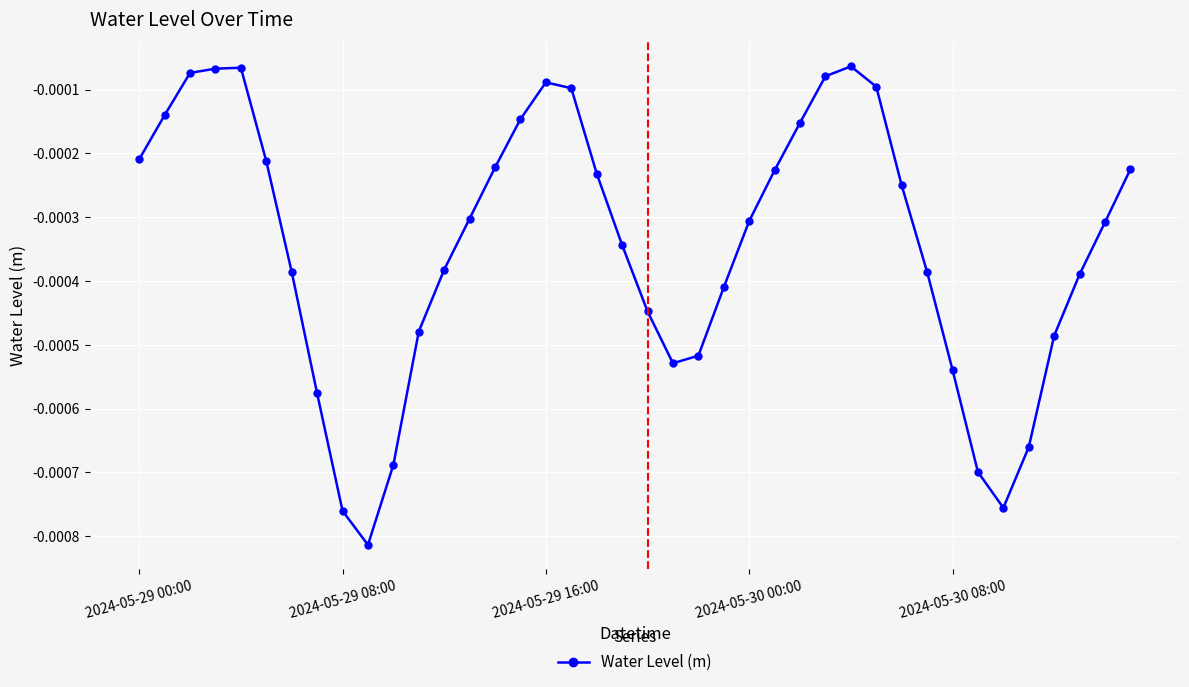

True or false: there are more than 2 points higher than both neighbors.

True